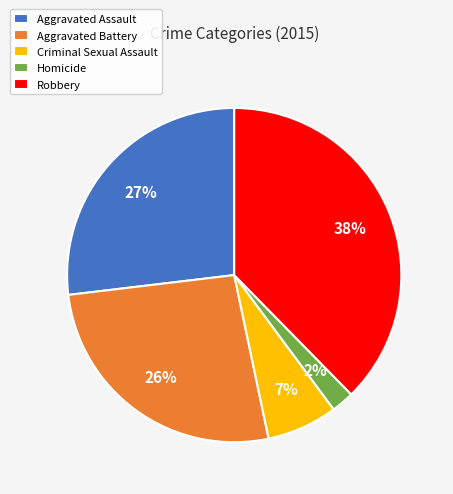

The Criminal Sexual Assault slice represents 1% of the pie. True or false?

False